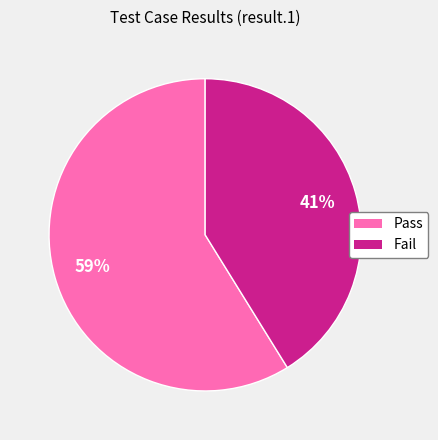

Which slice is the smallest?

Fail